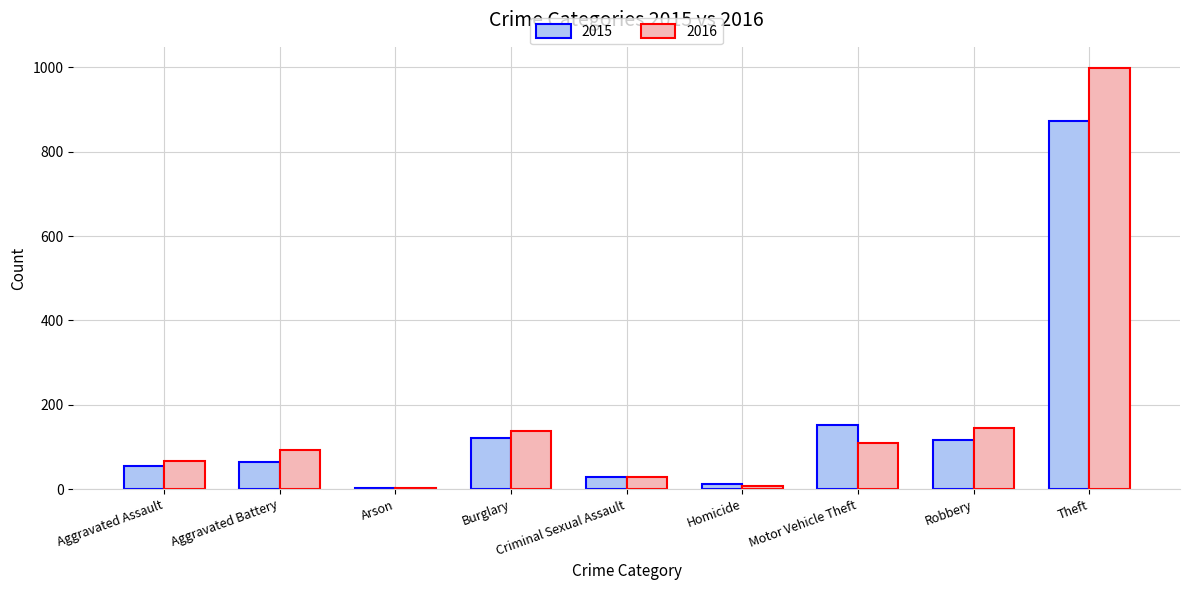

What is the sum of the 2015 values at Aggravated Assault and Motor Vehicle Theft?

206